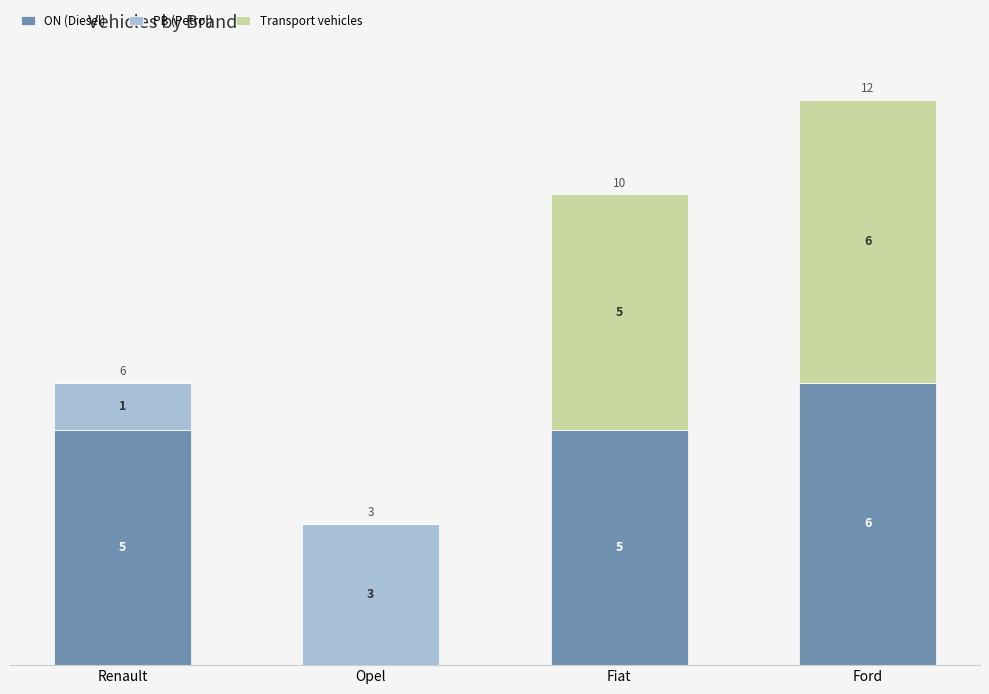

At which category is the sum across all series the highest?

Ford